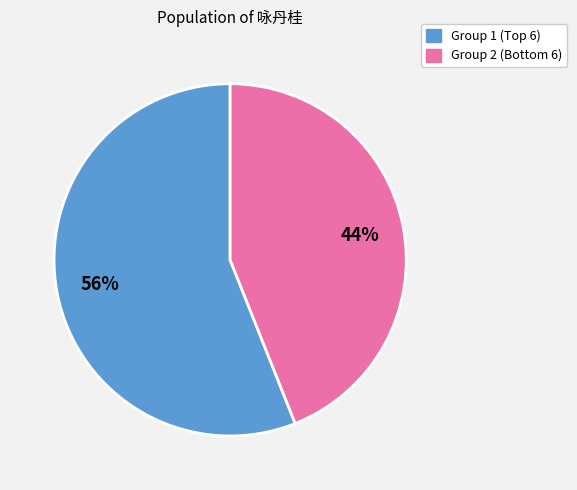

Is there a majority slice in this chart?

Yes